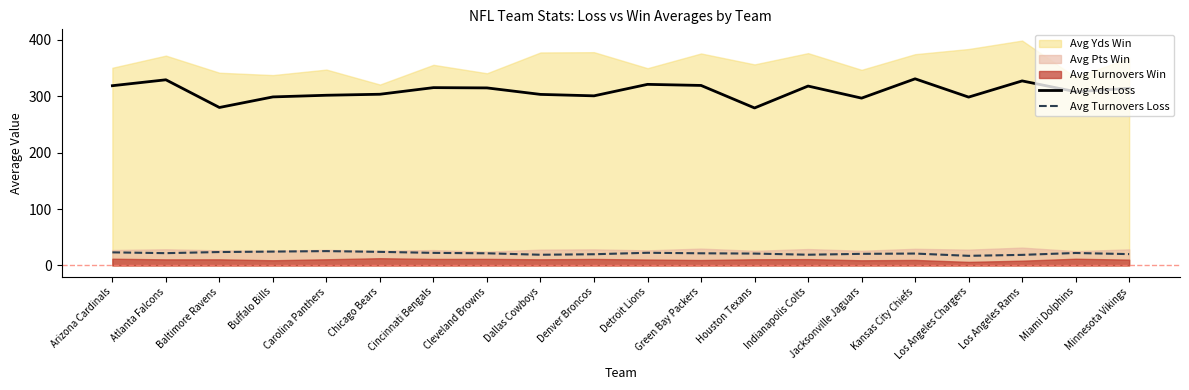

What is the approximate value of Avg Turnovers Loss at Houston Texans?

21.0